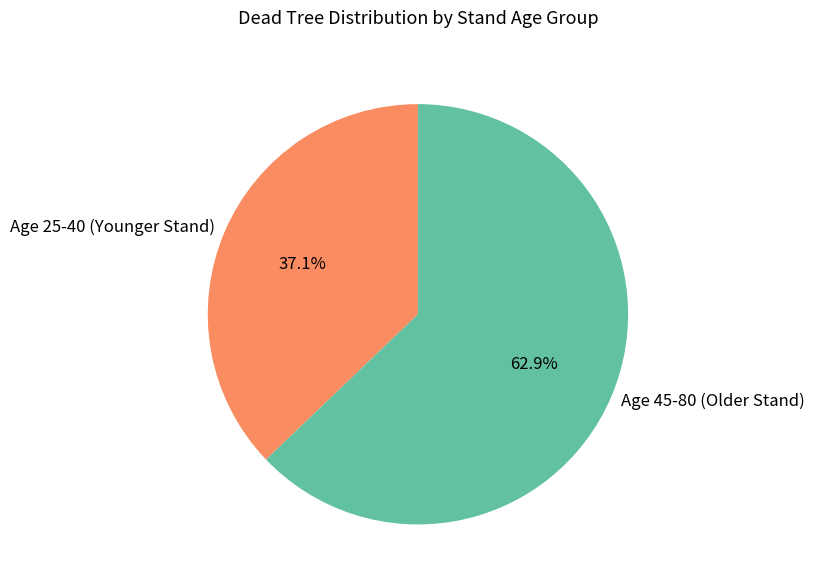

Which category has the biggest portion of the pie?

Age 45-80 (Older Stand)